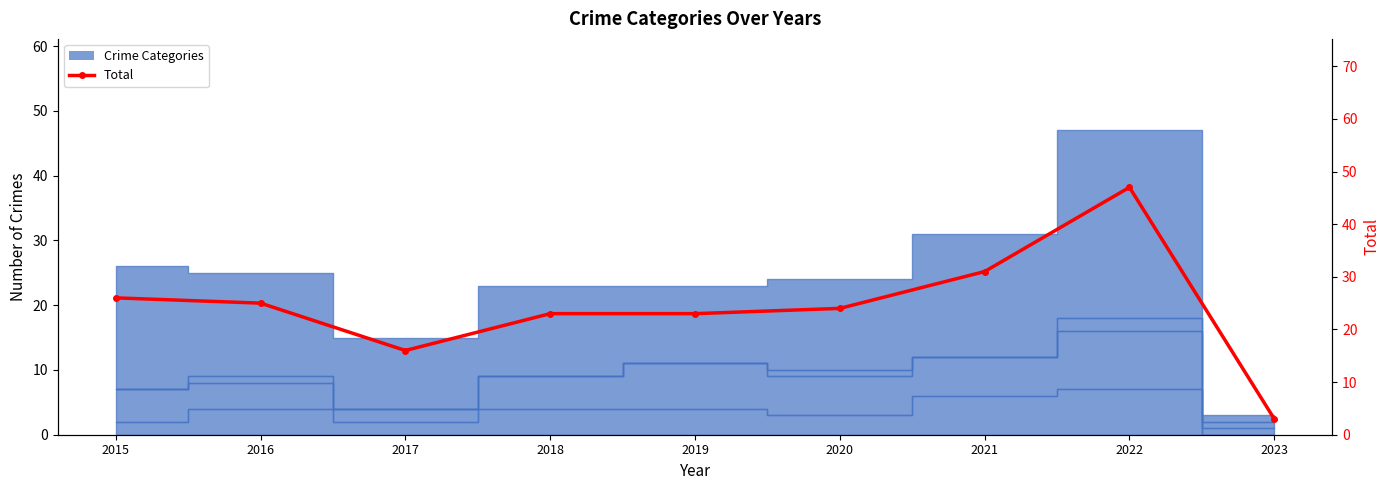

What is the difference between the maximum and second lowest values?

31